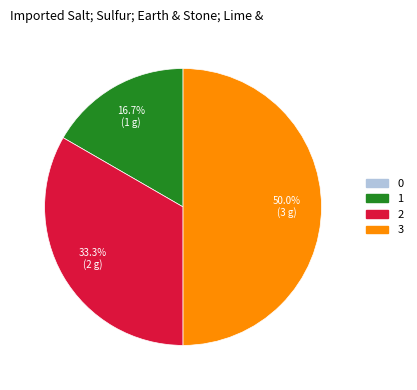

Which has a higher value, 2 or 3?

3